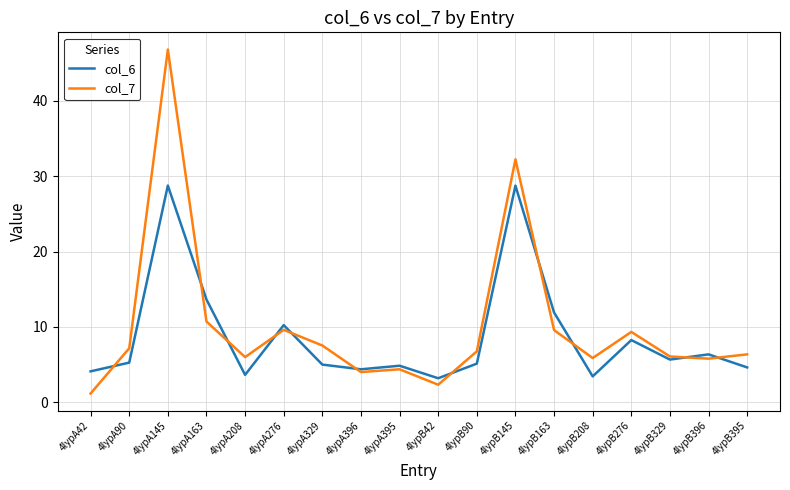

The value of col_6 at 4lypA90 is 5.3. True or false?

True